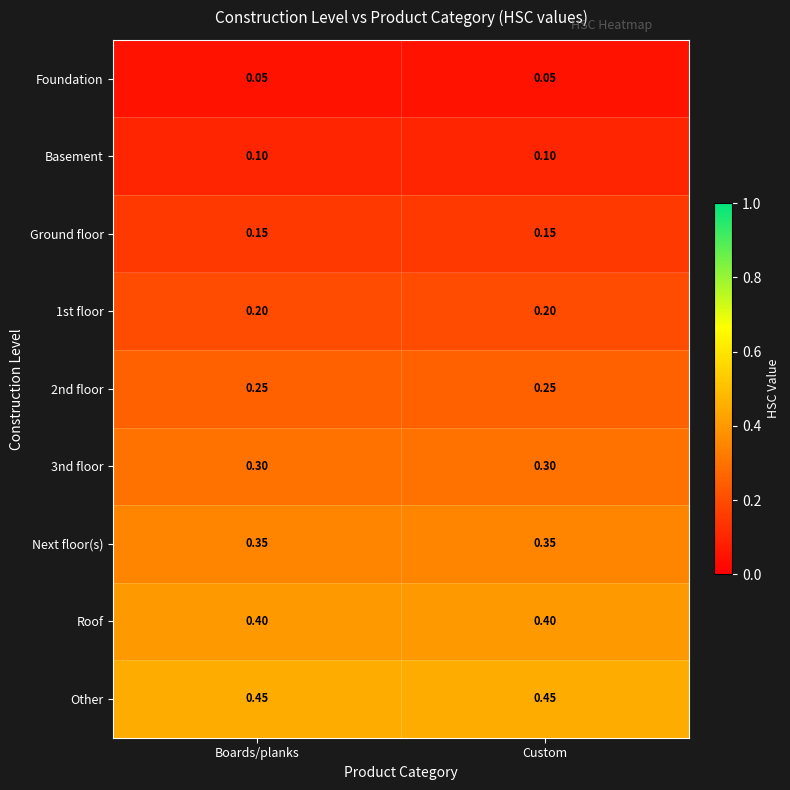

What is the minimum value shown in the chart?

0.1